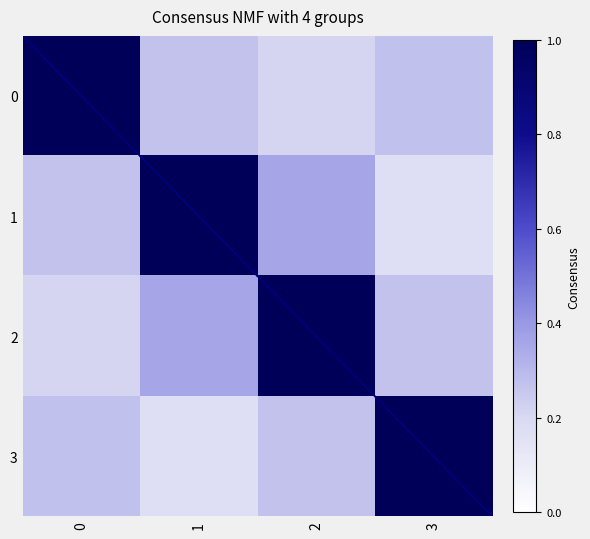

Which series has the largest total across all categories?

2